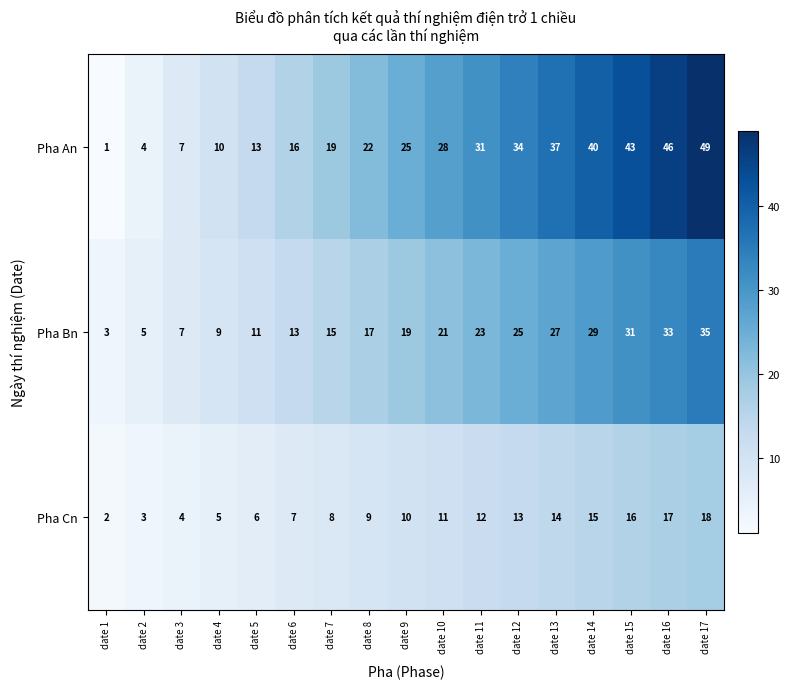

How many values in the Pha Cn series are below 10?

8